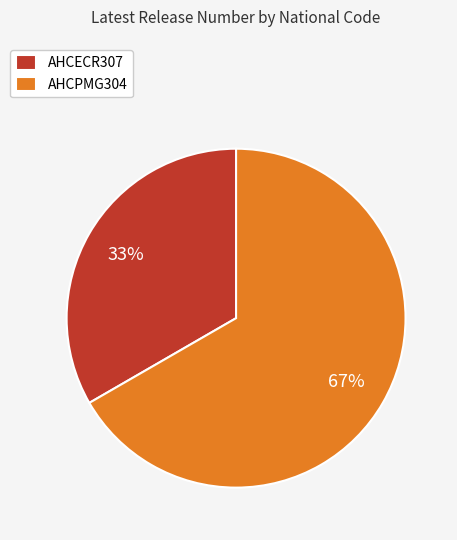

To the nearest percent, what is the combined percentage of AHCPMG304 and AHCECR307?

100%